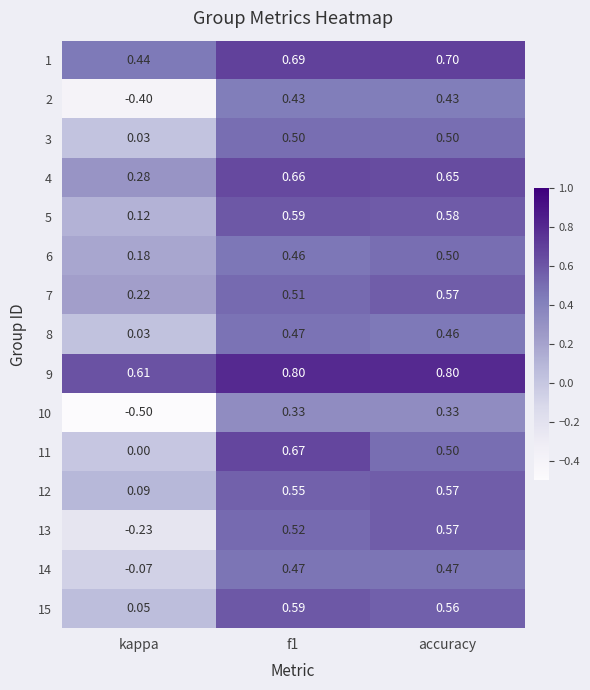

Is the value of 7 at kappa greater than the value of 12 at f1?

No